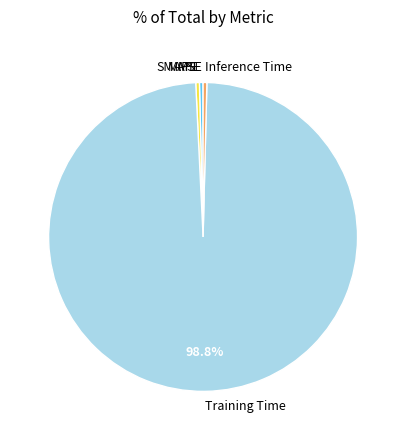

Do SMAPE and MAPE together represent more than half of the pie?

No